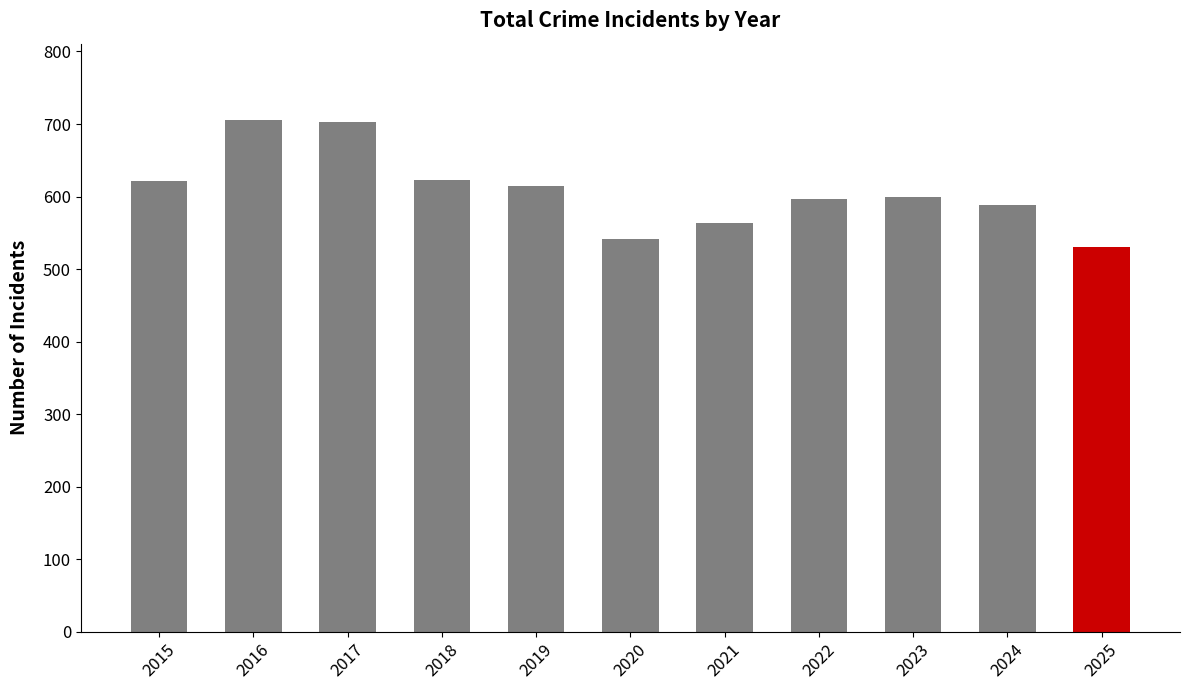

Is it true that the value at 2023 is 1011?

False